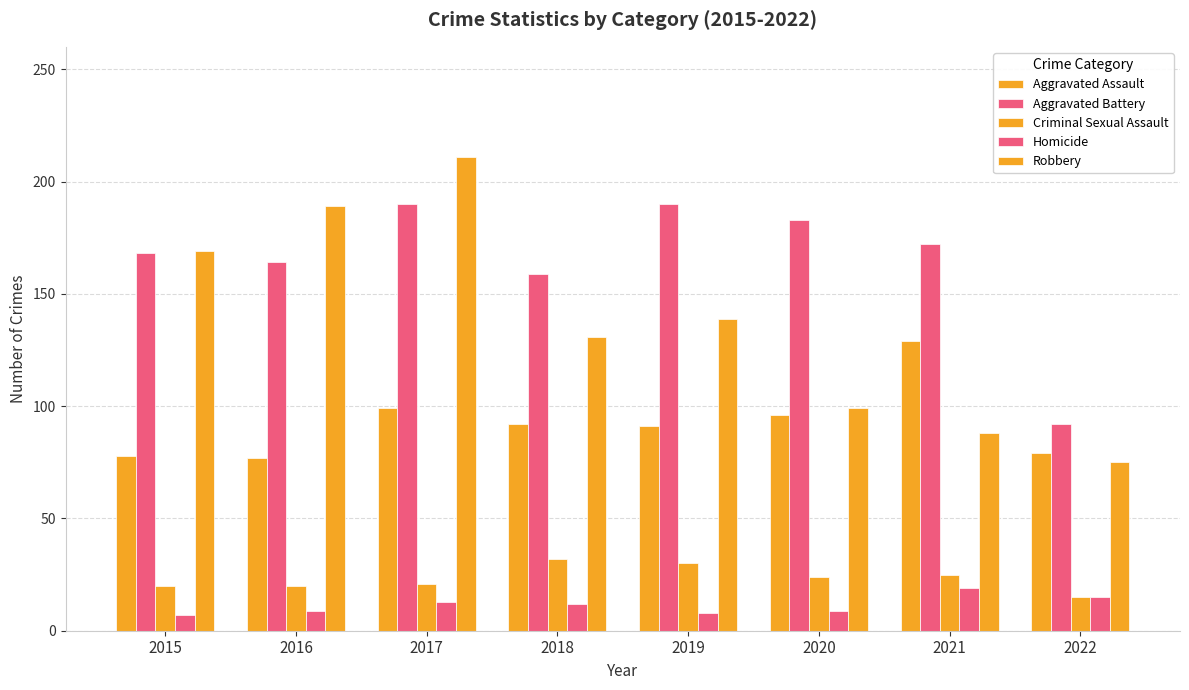

Read the Criminal Sexual Assault value at 2015.

20